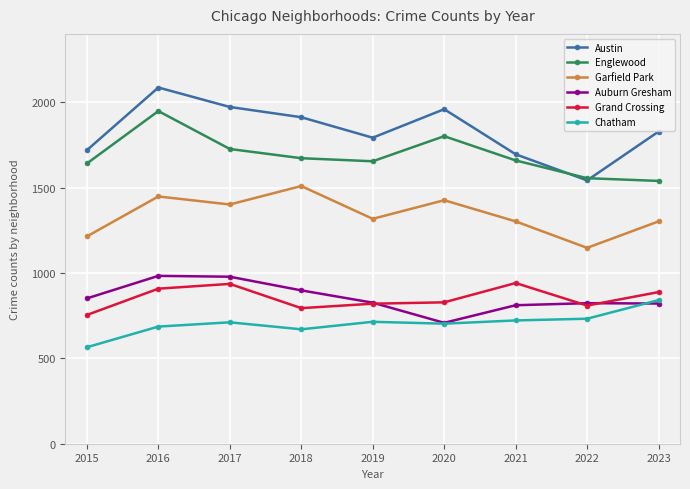

Rank the series at 2018 from highest to lowest value.

Austin, Englewood, Garfield Park, Auburn Gresham, Grand Crossing, Chatham